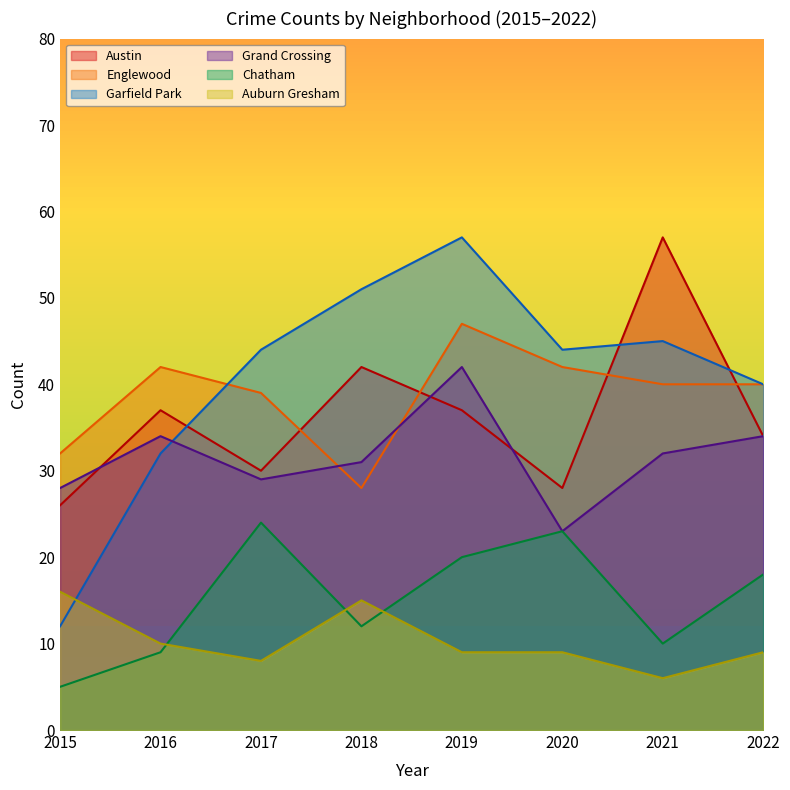

What is the total value across all series at 2018?

179